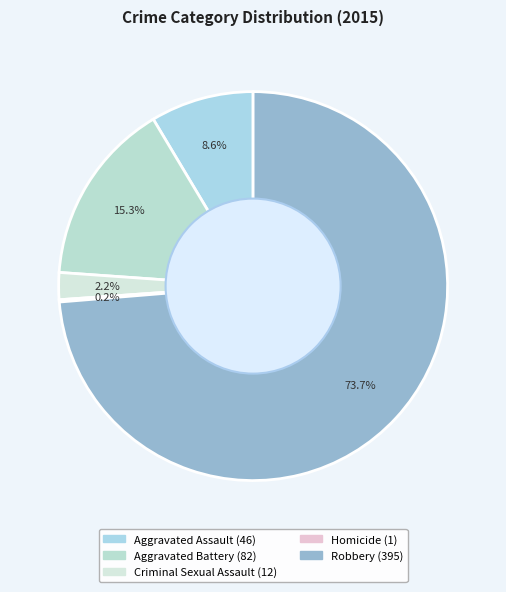

What is the largest slice in the pie chart?

Robbery